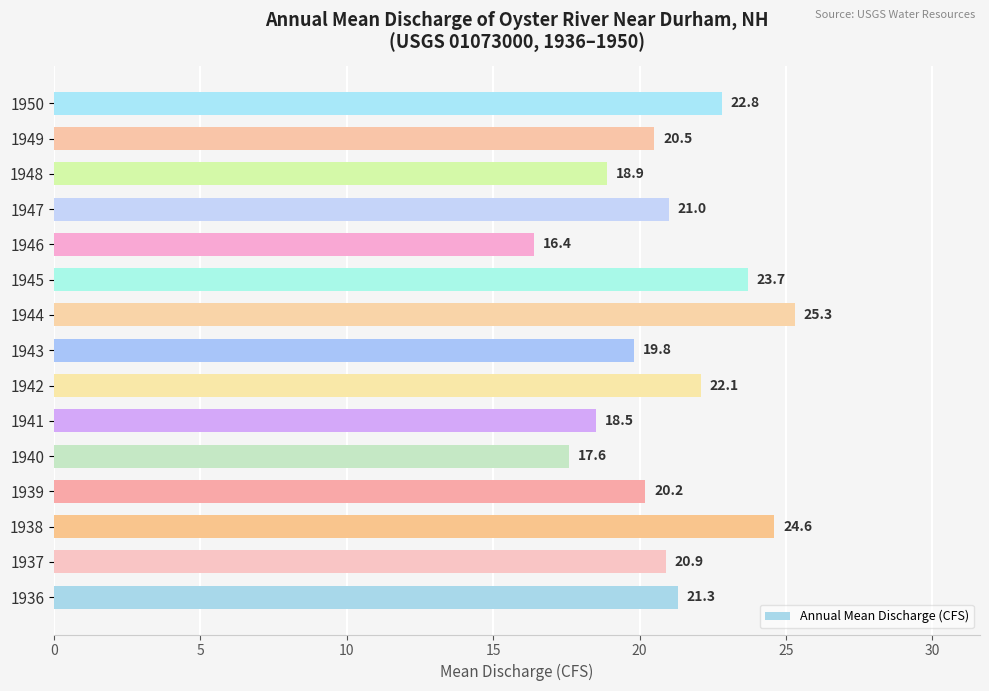

List the labels in order of value, largest first.

1944, 1938, 1945, 1950, 1942, 1936, 1947, 1937, 1949, 1939, 1943, 1948, 1941, 1940, 1946